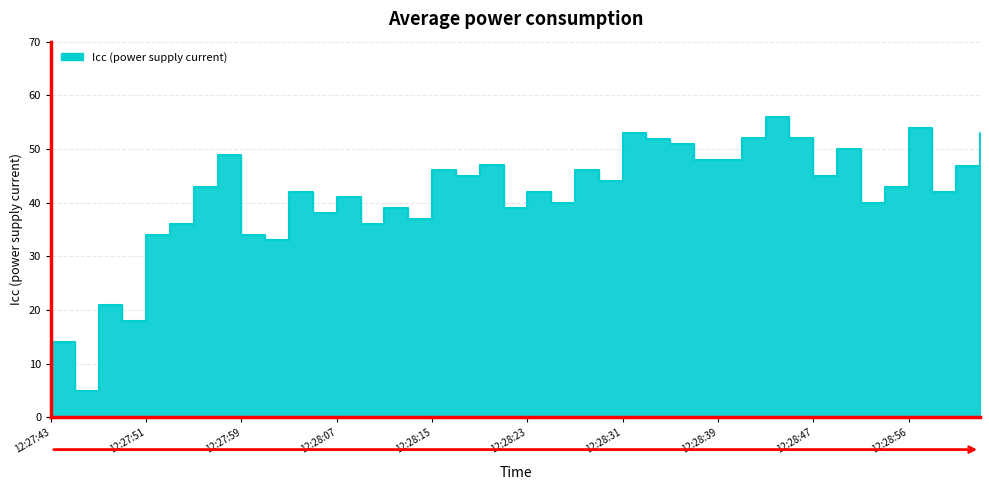

Where does the data first go above 43?

12:27:57